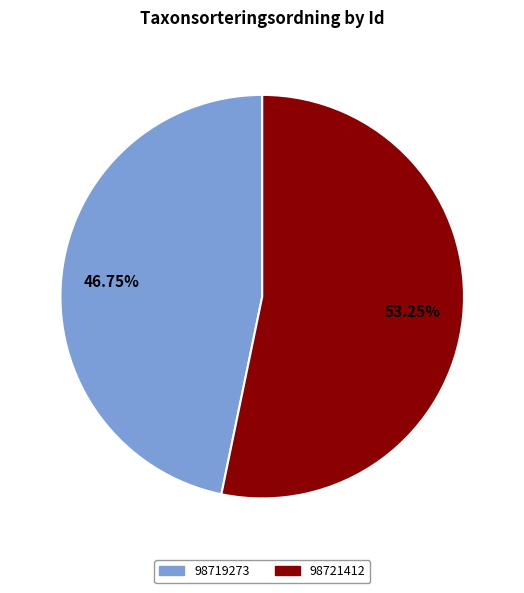

The 98719273 slice represents 47% of the pie. True or false?

True